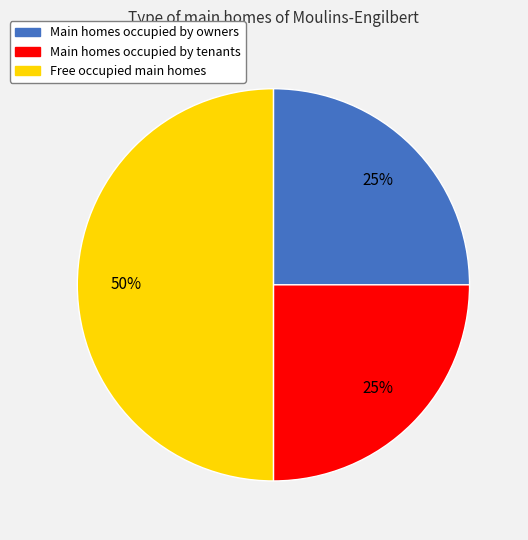

Between Main homes occupied by tenants and Free occupied main homes, which is larger?

Free occupied main homes